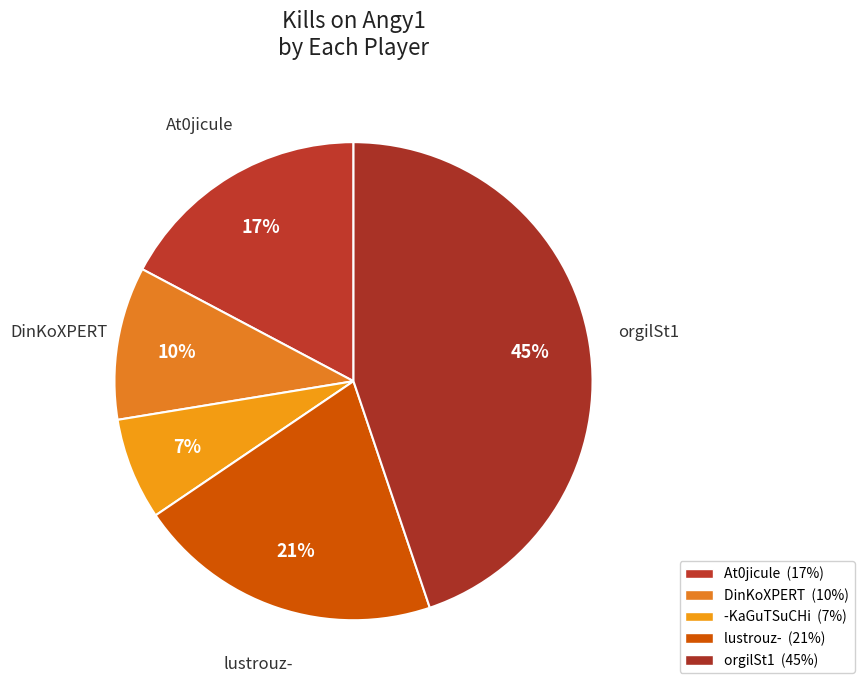

How many slices are in this pie chart?

5